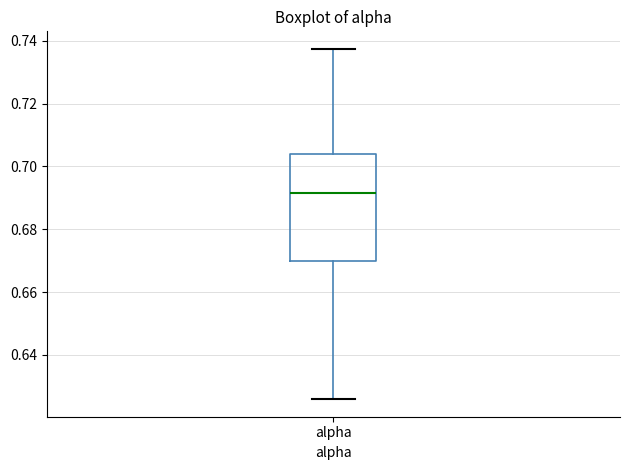

Where does the lower whisker of the box for alpha end on the y-axis? The values are not printed on the chart, so give them approximately, as read against the axis.

0.626